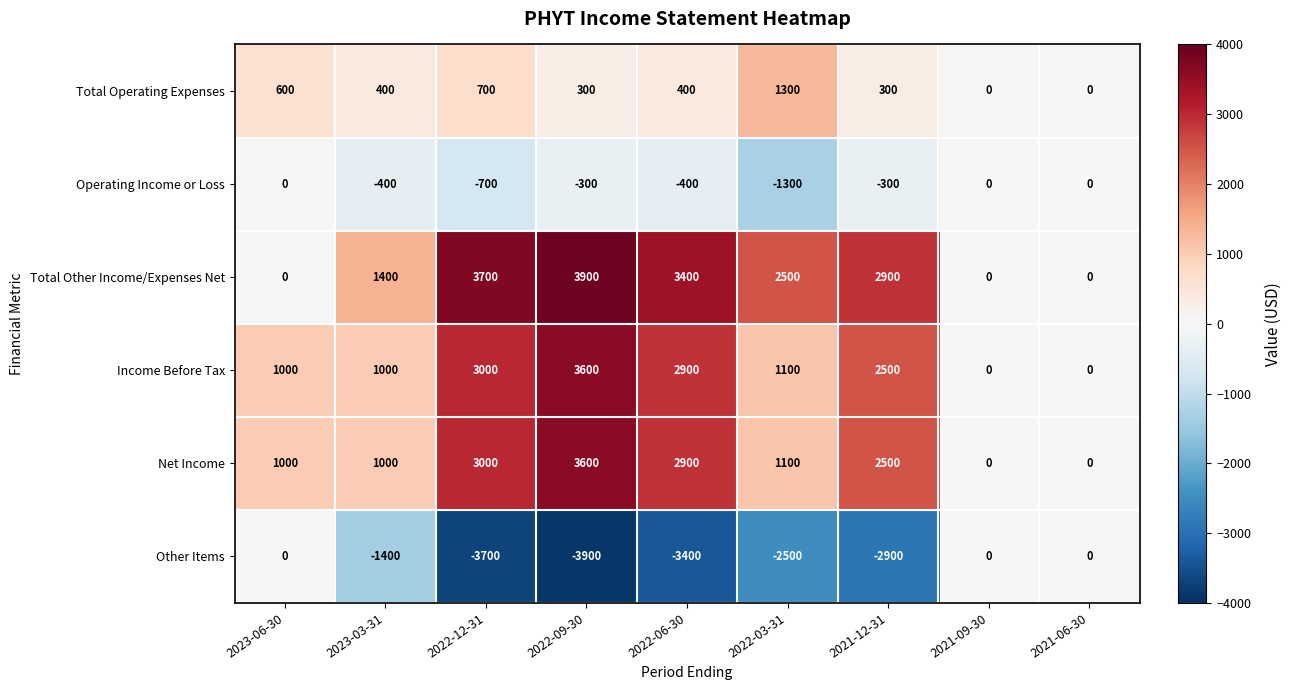

What is the sum of the Total Other Income/Expenses Net values at 2023-03-31 and 2022-12-31?

5100